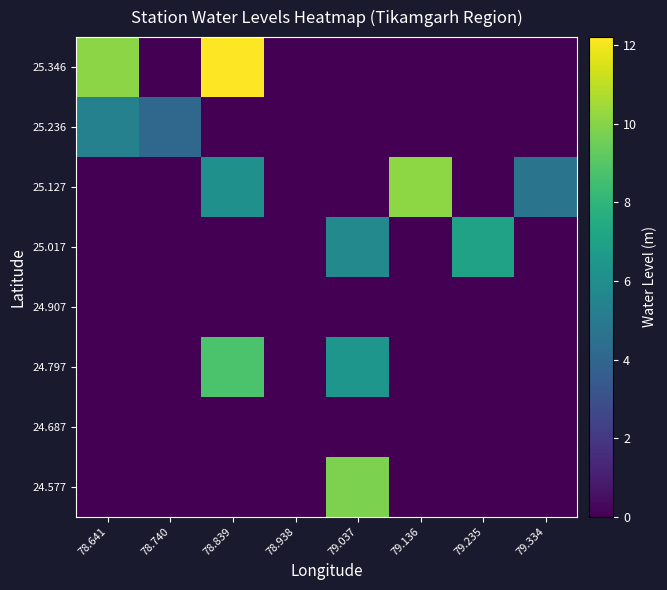

At which category is the sum across all series the highest?

78.839